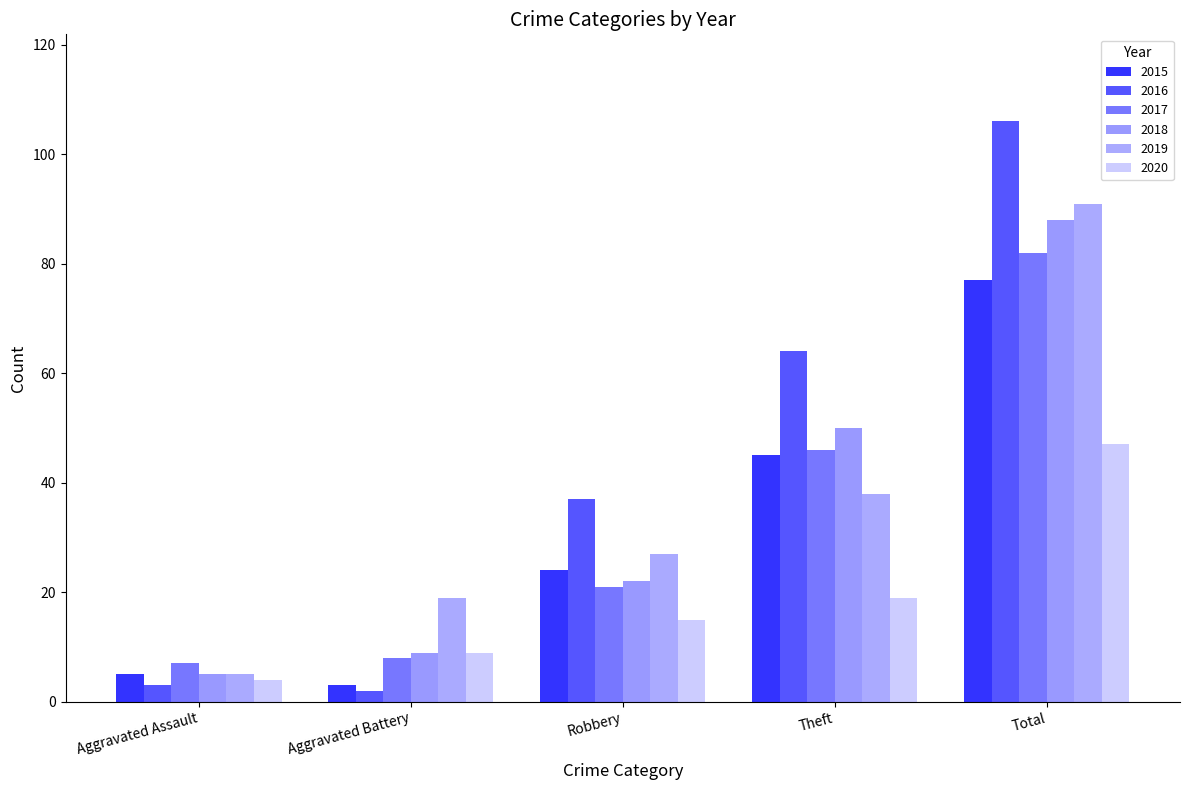

What is the value of the 2016 bar at the 2nd from the left?

2